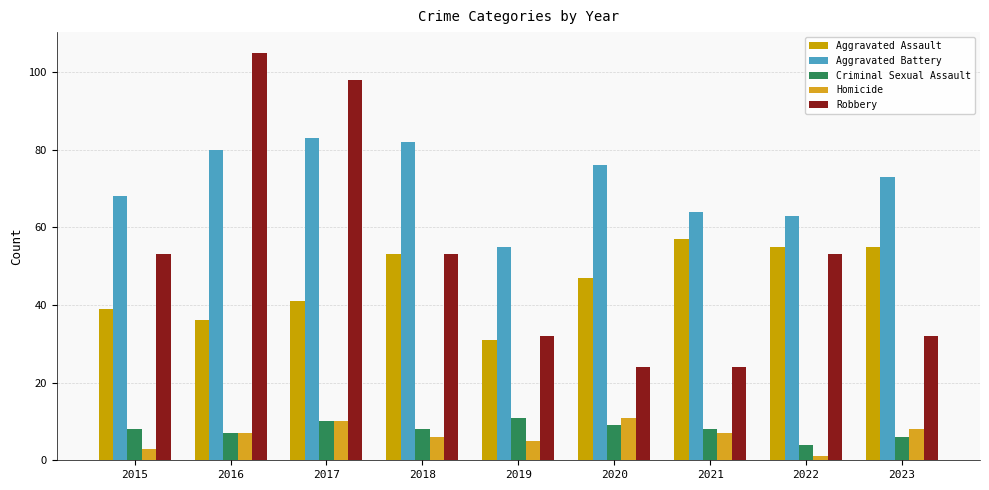

True or false: Aggravated Assault has a value of 20 at 2016.

False